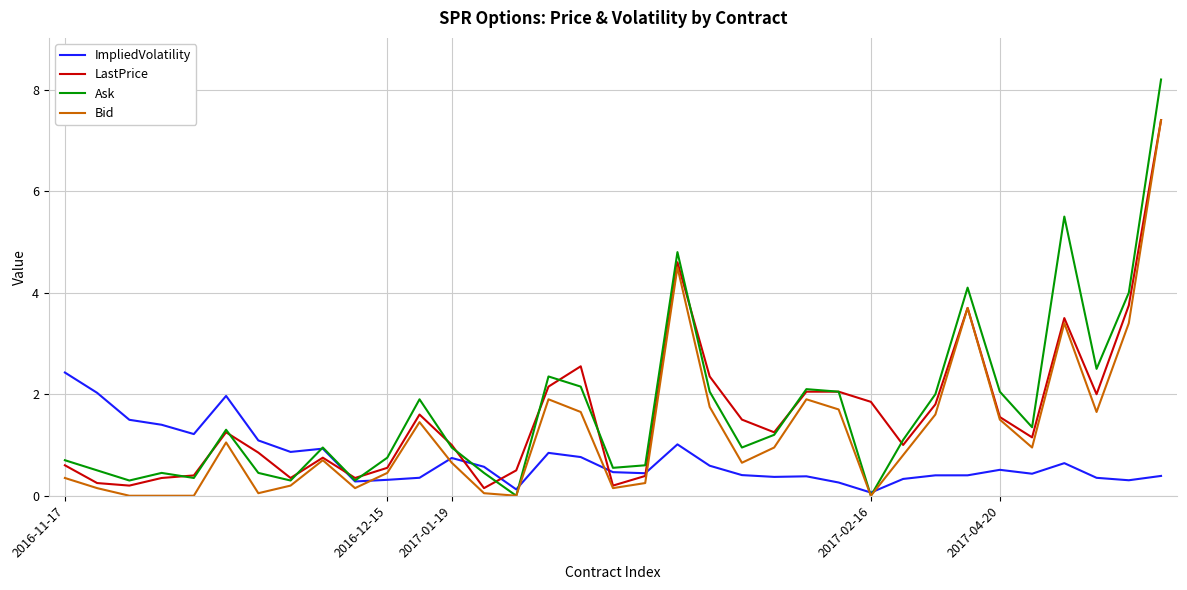

At how many categories does at least one series exceed 5?

2